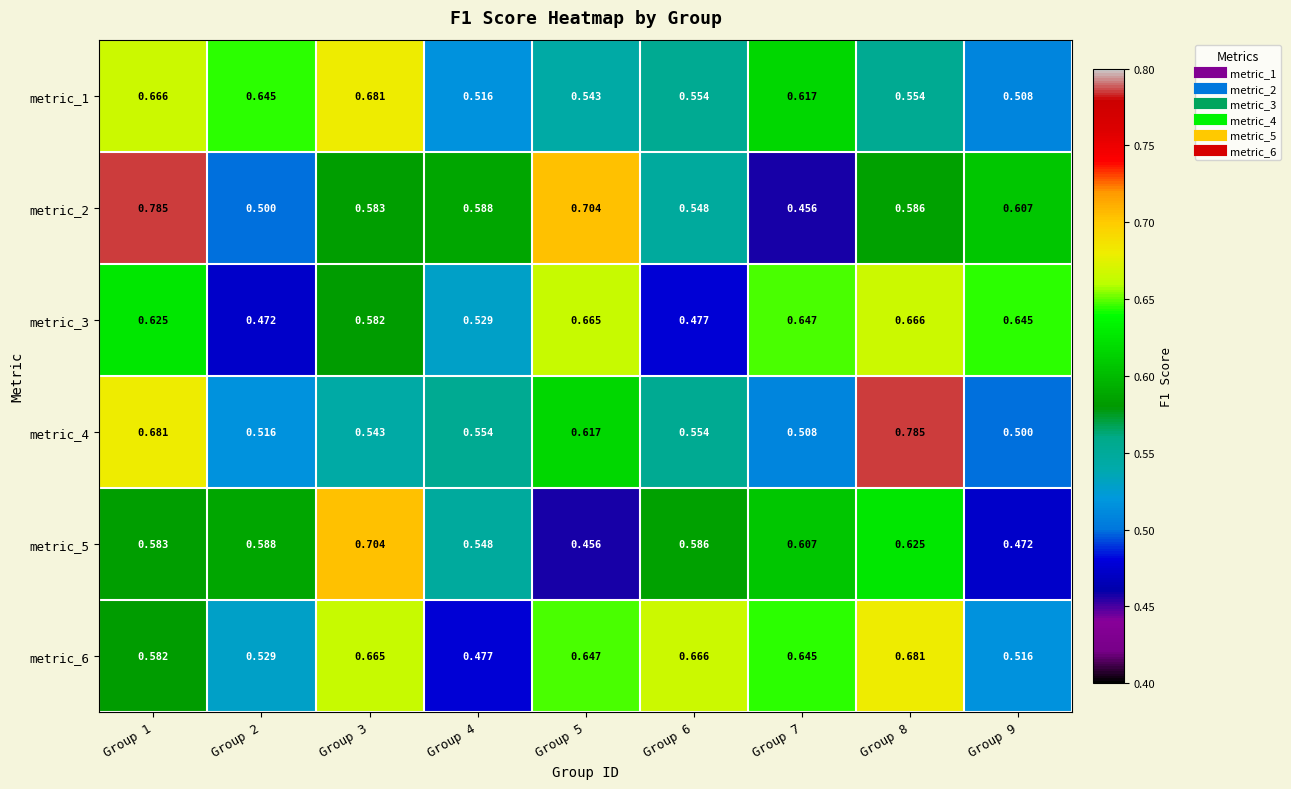

Between Group 4 and Group 5, which series saw the biggest shift?

metric_6